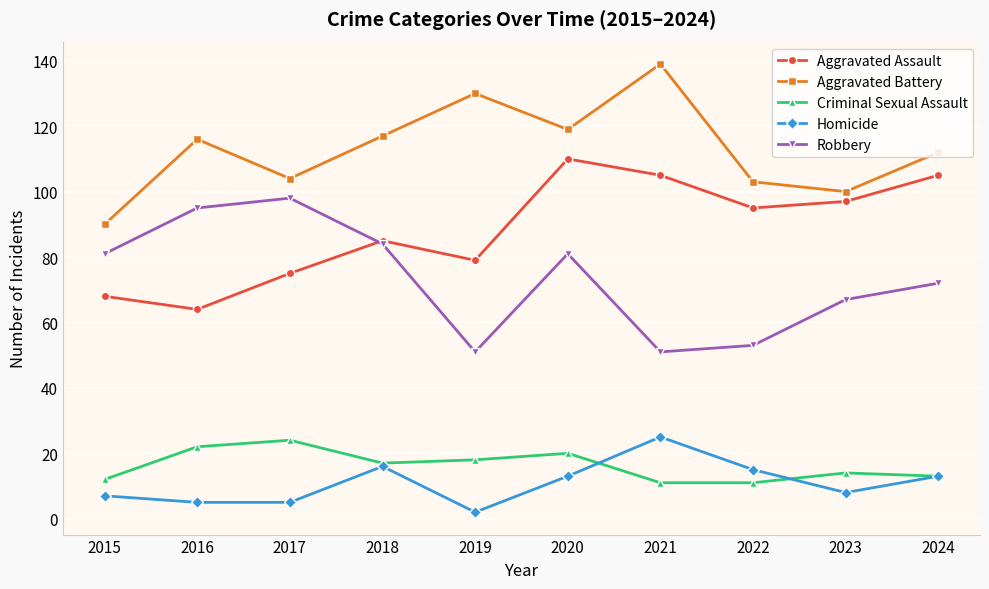

What is the greatest value displayed?

139